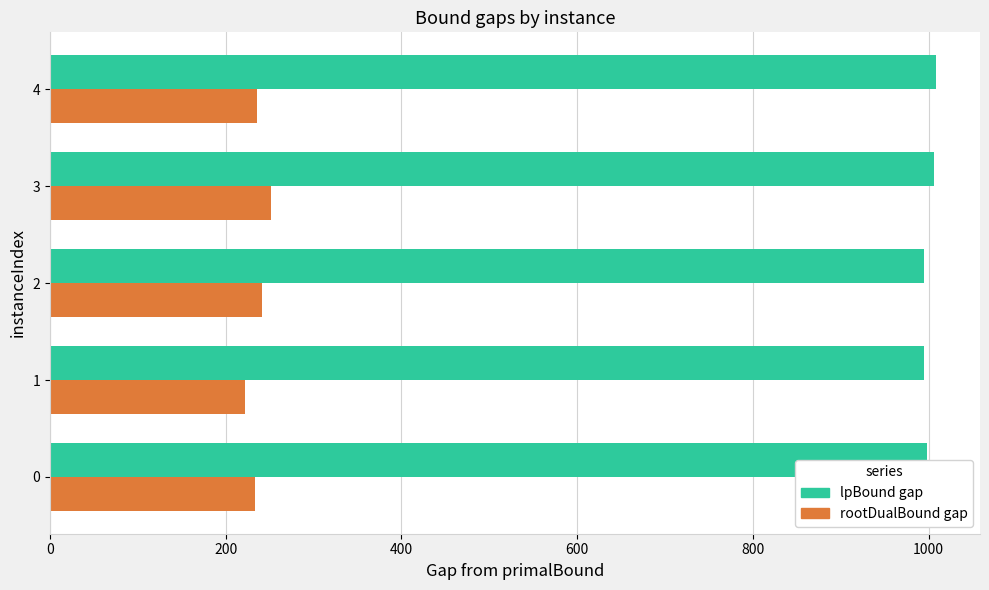

Rank the series by their average value, from lowest to highest.

rootDualBound gap, lpBound gap